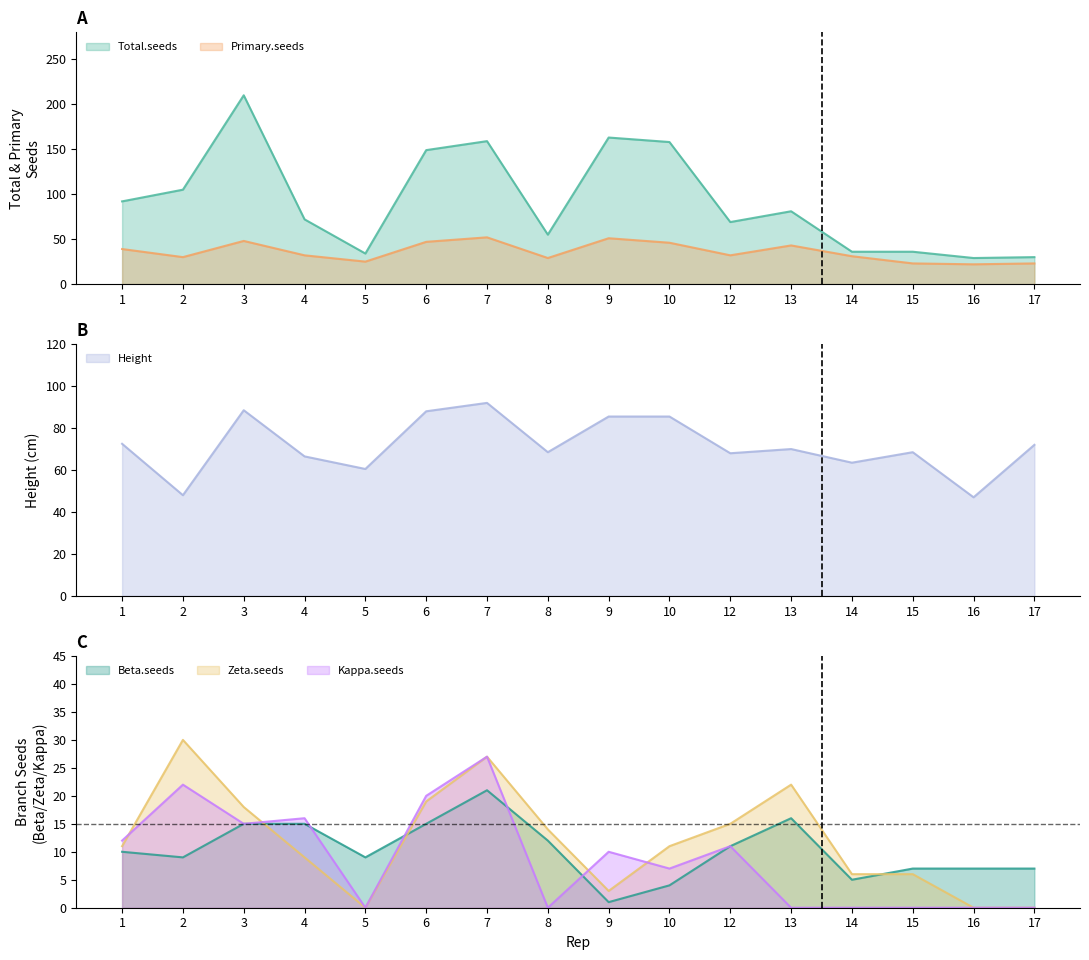

True or false: Beta.seeds and Height cross at least once.

False